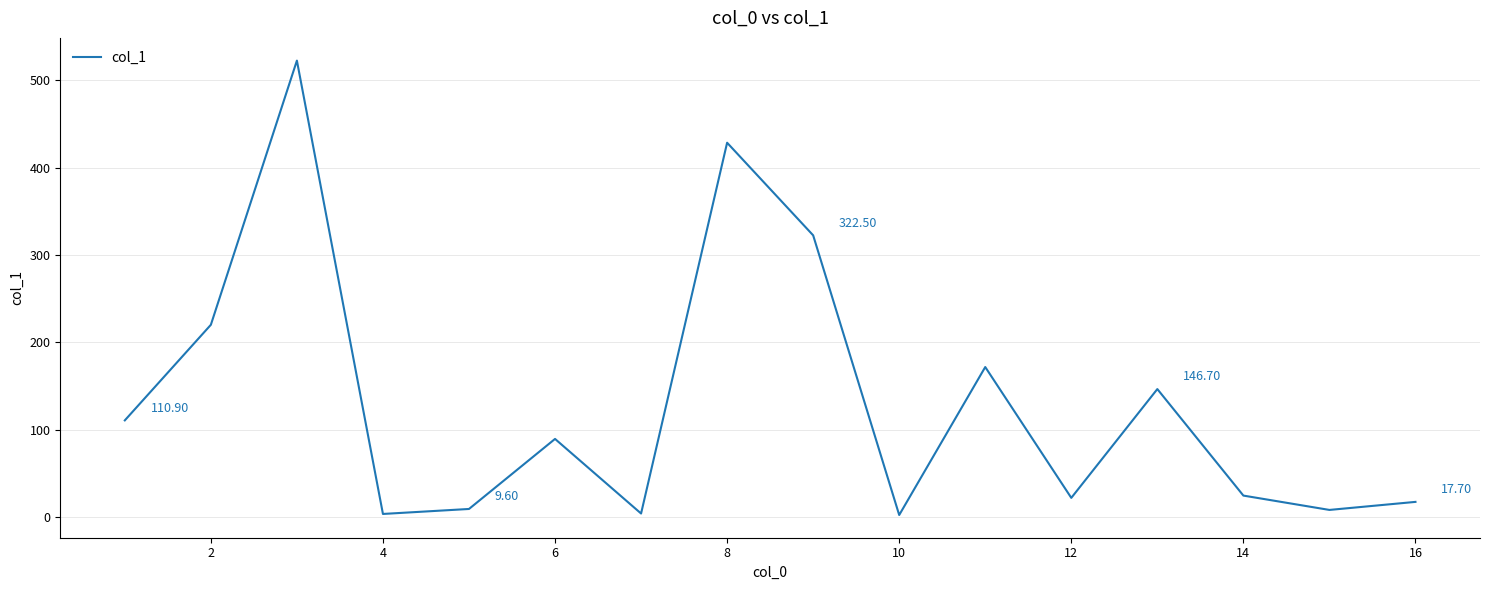

What is the difference between the maximum and minimum values?

519.6